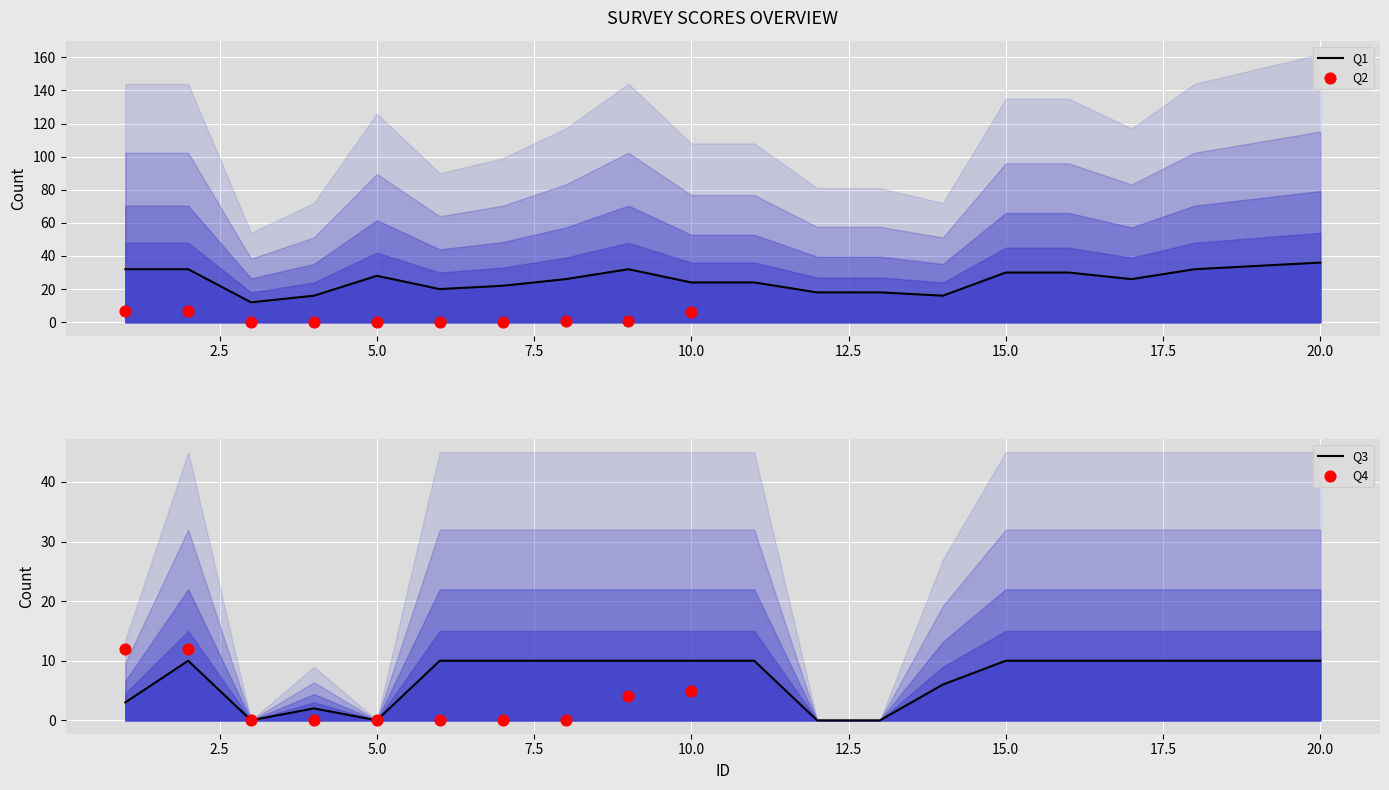

Which series reaches the maximum Y coordinate?

Q1